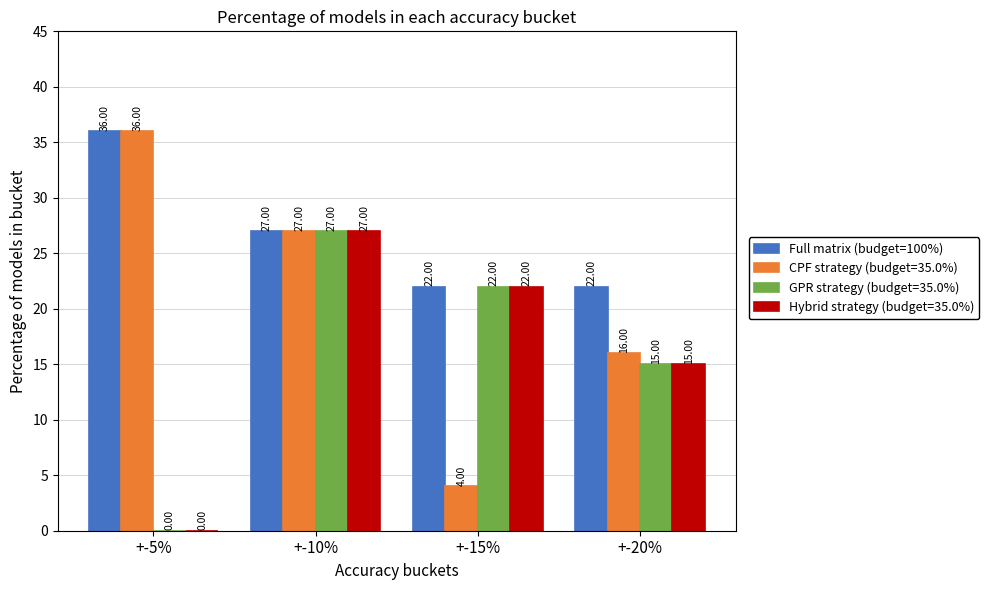

What is the sum of all Full matrix (budget=100%) values?

107